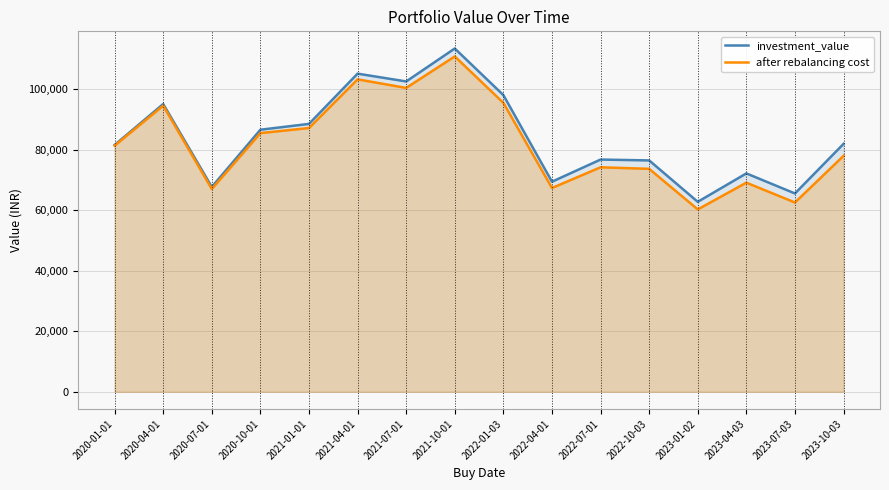

Reading left to right, transcribe all the data shown in this chart.

investment_value: 81517.4	95058.3	67657.7	86562.3	88490.6	105090.1	102511.0	113397.3	98006.6	69392.7	76710.9	76424.5	62750.7	72135.3	65510.0	81900.6
after rebalancing cost: 81286.4	94512.9	66973.5	85451.9	87130.5	103199.9	100377.1	110772.9	95443.4	67313.9	74153.8	73642.0	60246.0	69073.0	62524.9	77938.7